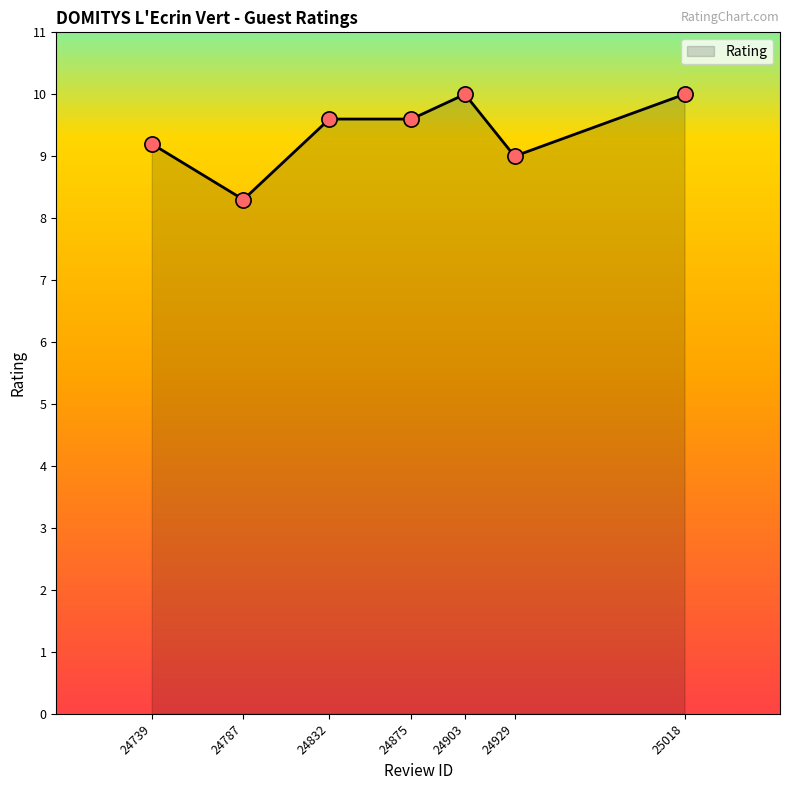

What is the ratio of the value at 24929 to the value at 24787?

1.1